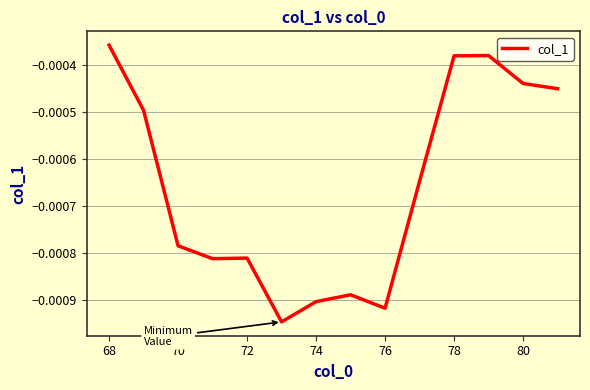

At which category does the chart reach its peak across all series?

68